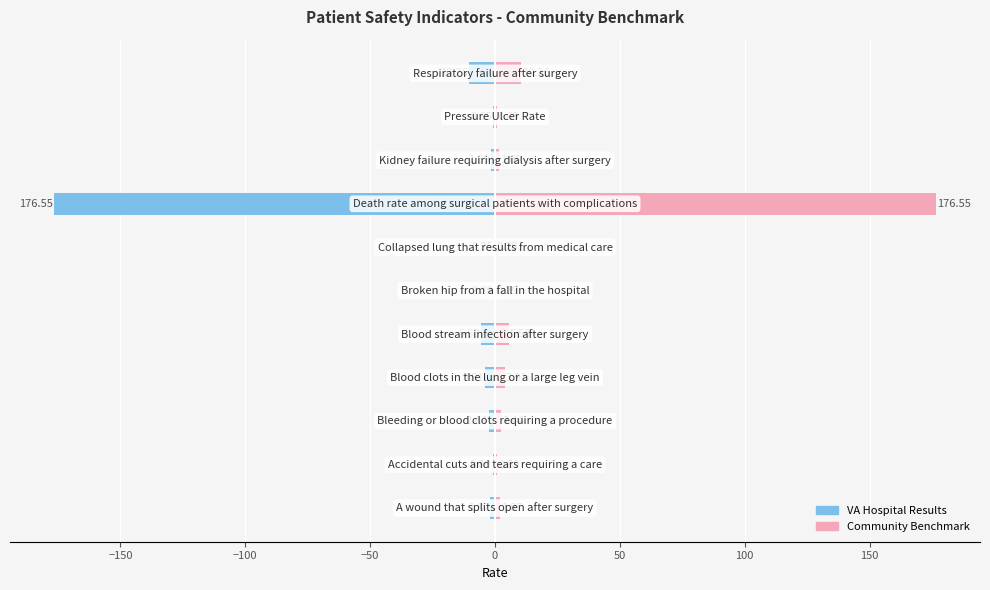

Which series has the largest total across all categories?

CommunityBenchmark